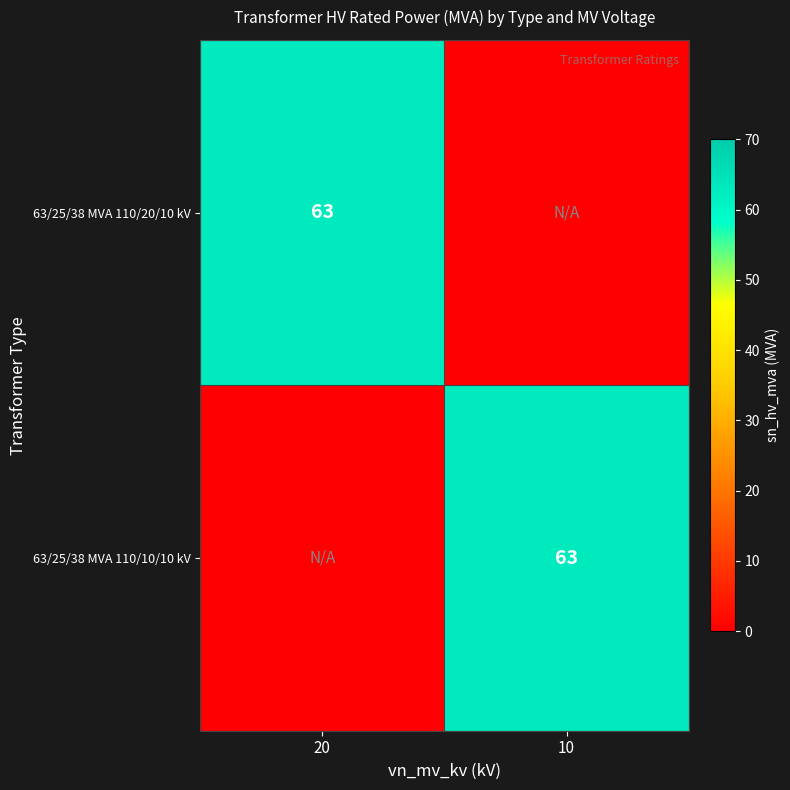

The value of 63/25/38 MVA 110/10/10 kV at 10 is 30. True or false?

False